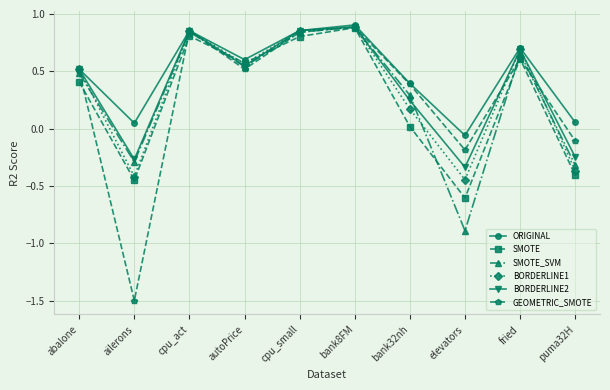

Which series changed the most between autoPrice and fried?

BORDERLINE2